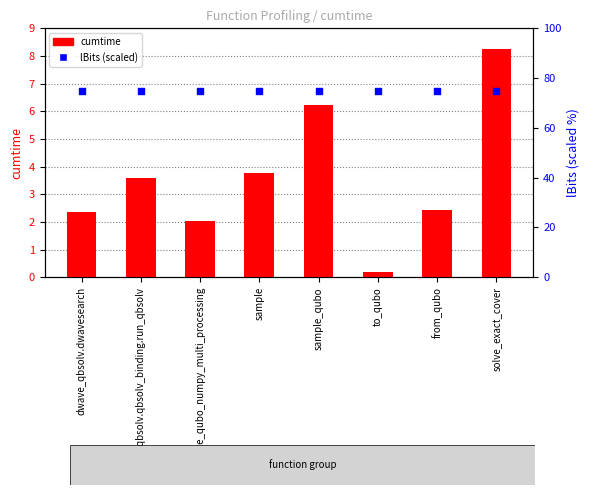

What is the total value across all series at dwave_qbsolv.dwavesearch?

77.3